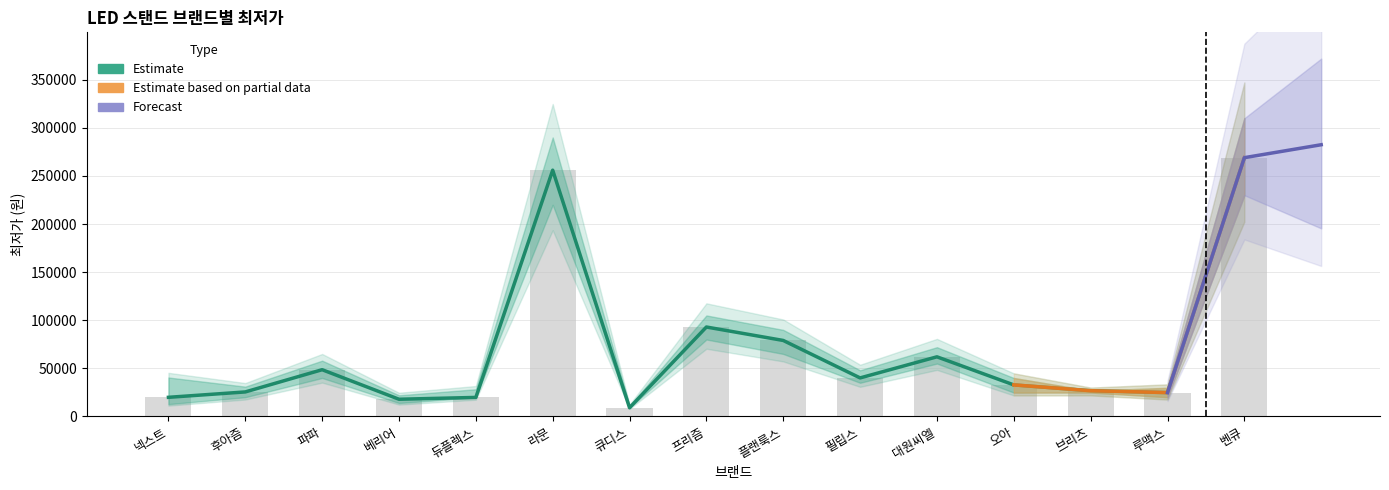

Which has a higher value, 루맥스 or 벤큐?

벤큐